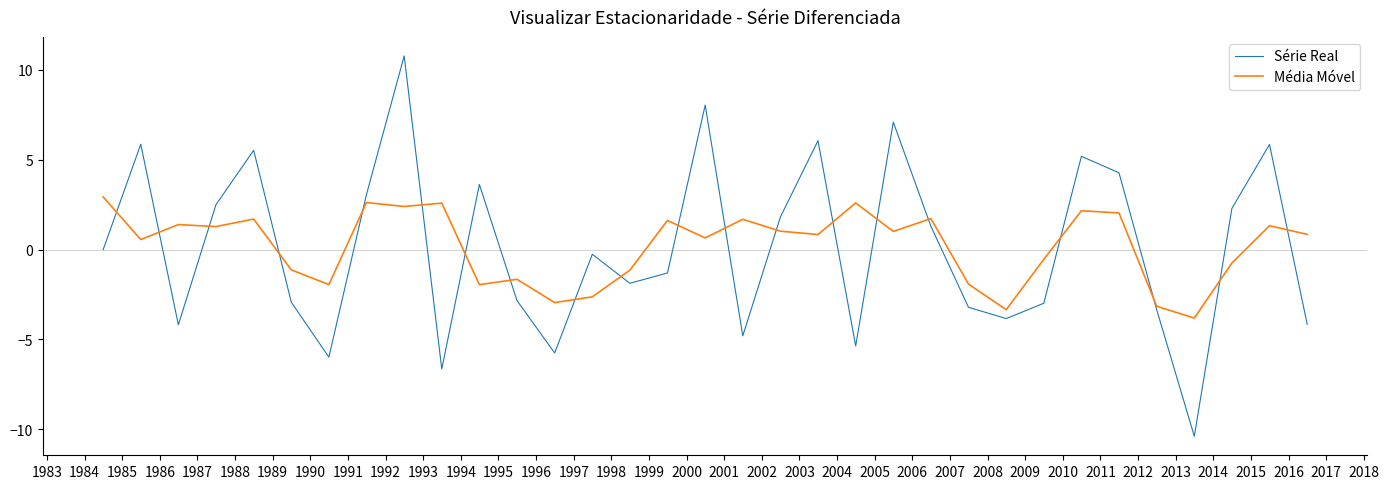

List the series in order of their peak value, lowest first.

Média Móvel, Série Real